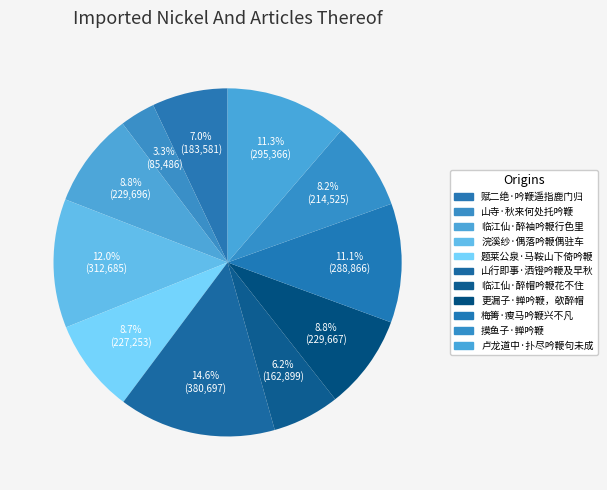

To the nearest percent, what portion does 卢龙道中·扑尽吟鞭句未成 represent?

11%